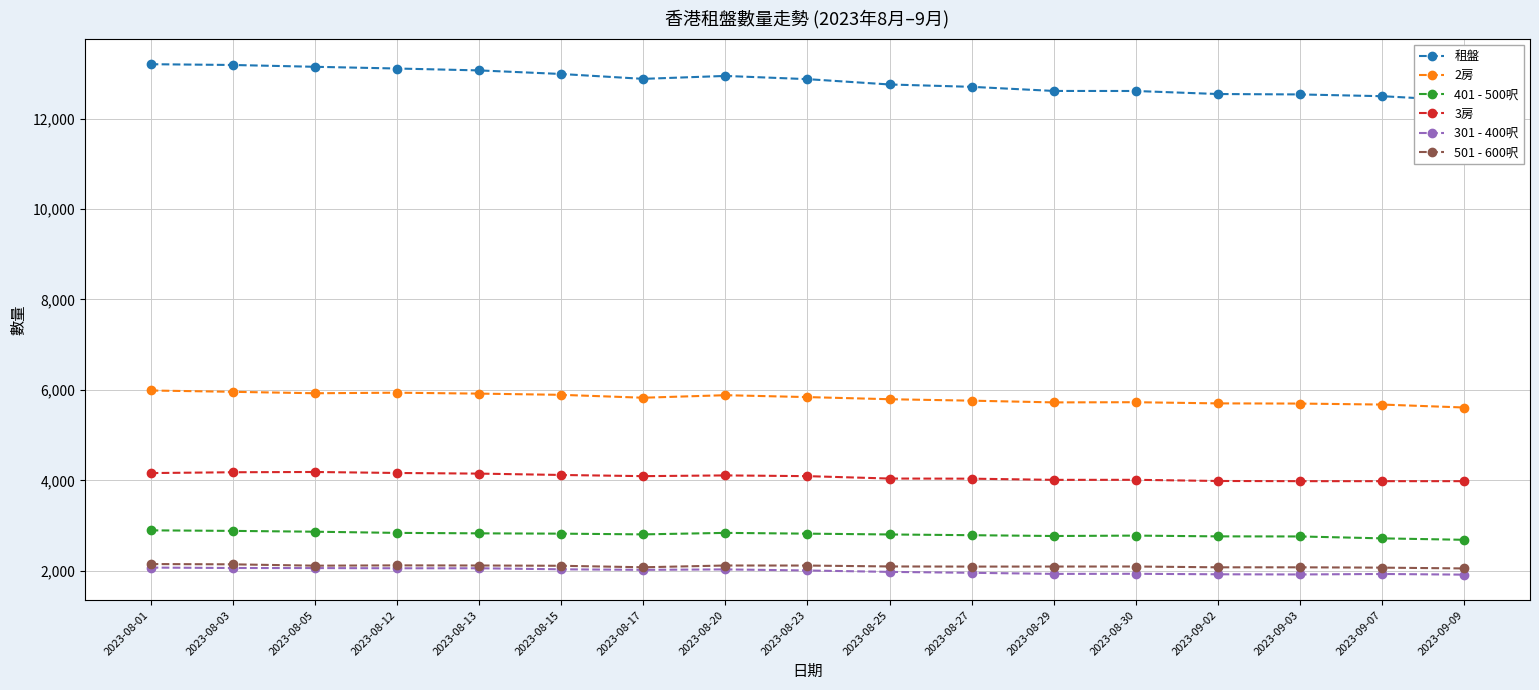

True or false: 501 - 600呎 and 401 - 500呎 cross at least once.

False